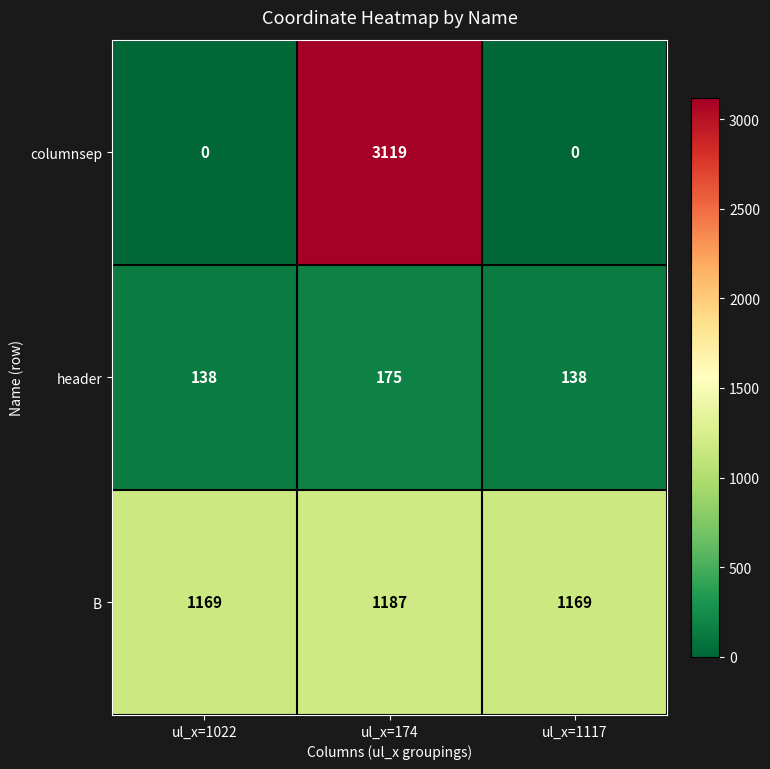

What is the difference between the maximum and minimum values in the B series?

18